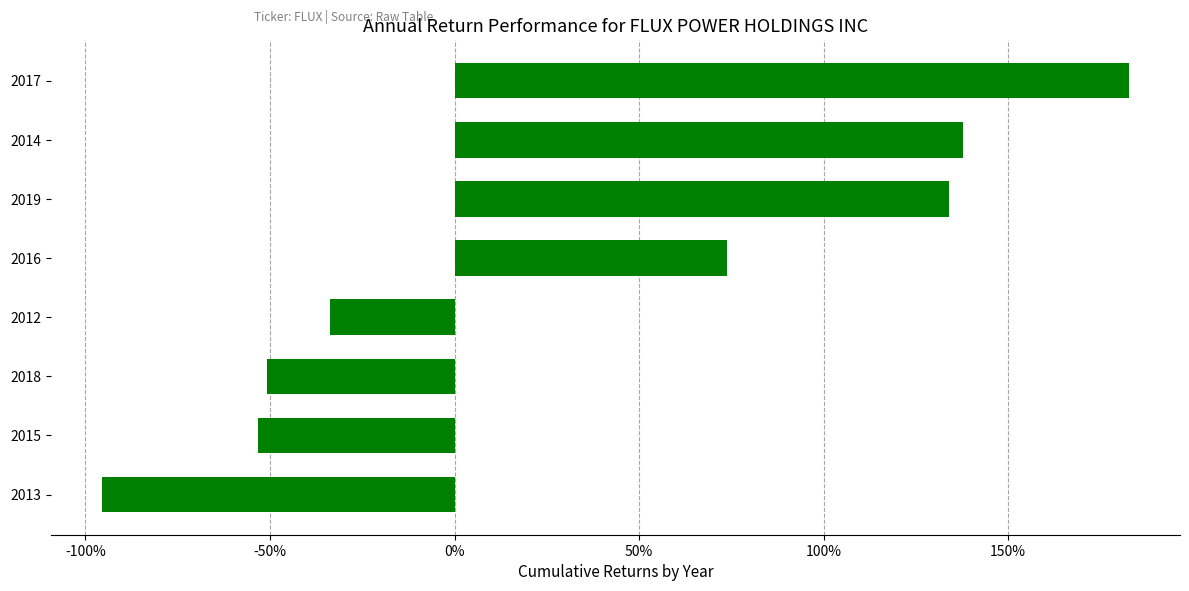

Rank the categories by value from highest to lowest.

2017, 2014, 2019, 2016, 2012, 2018, 2015, 2013